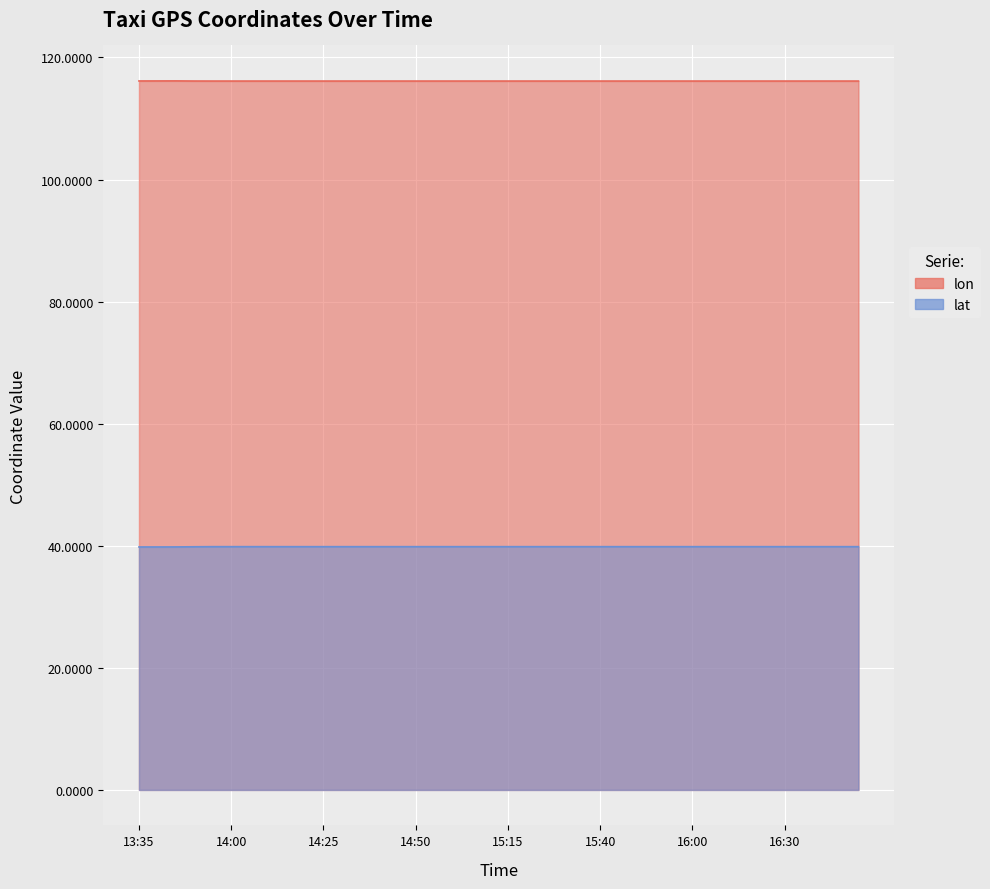

Which series has the largest total across all categories?

lon